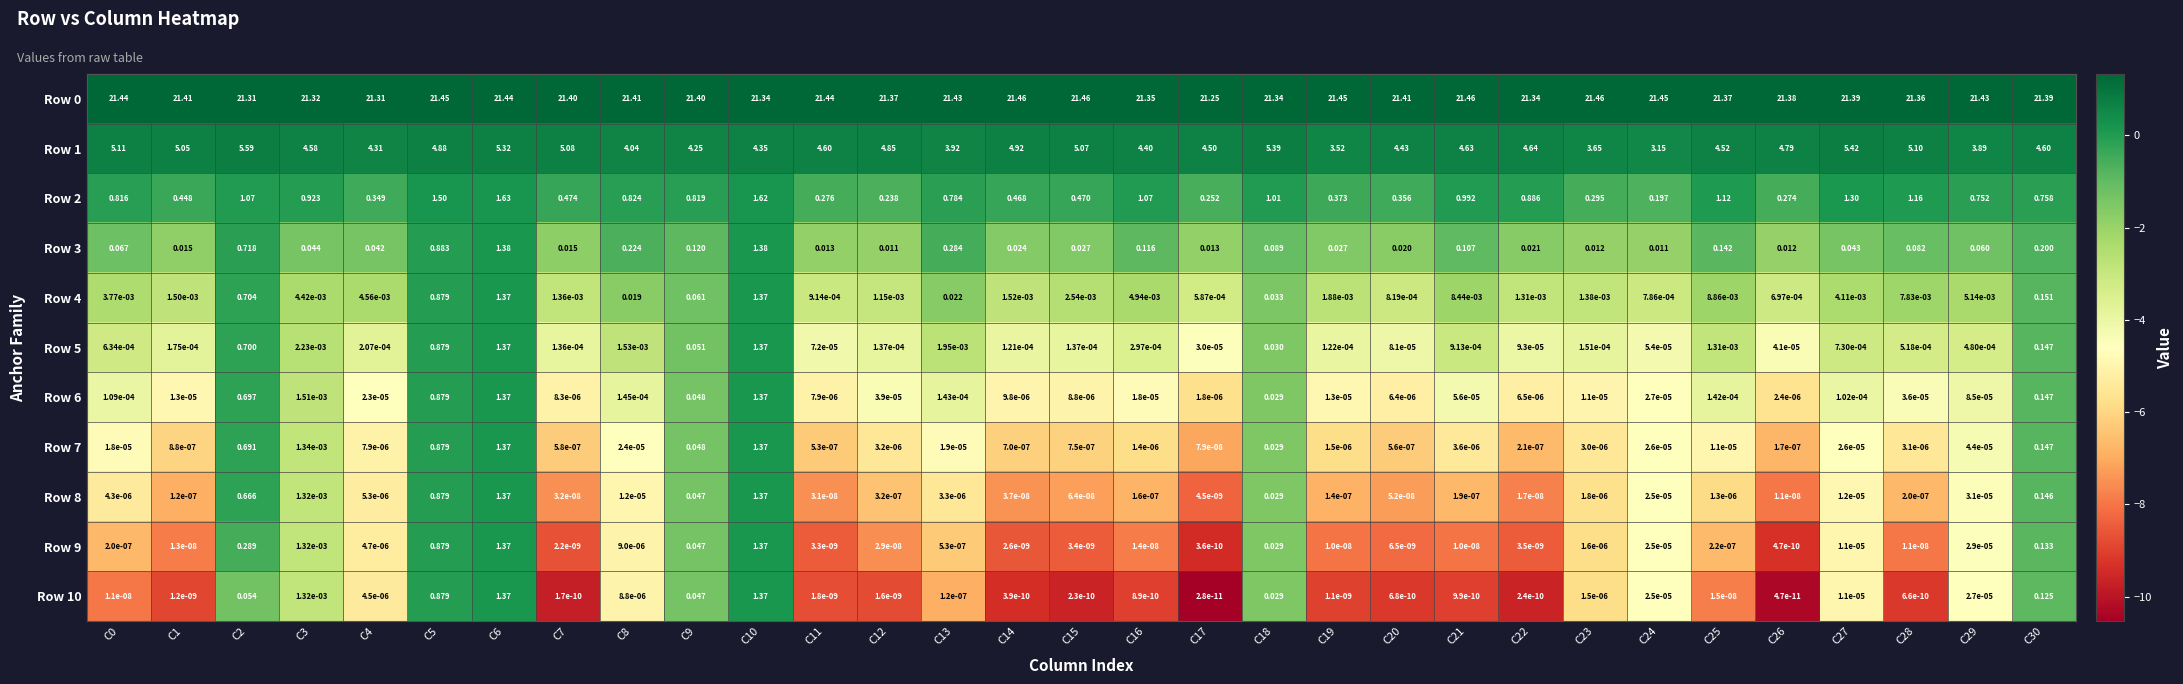

Is the value of Row 9 at C9 greater than the value of Row 2 at C11?

No